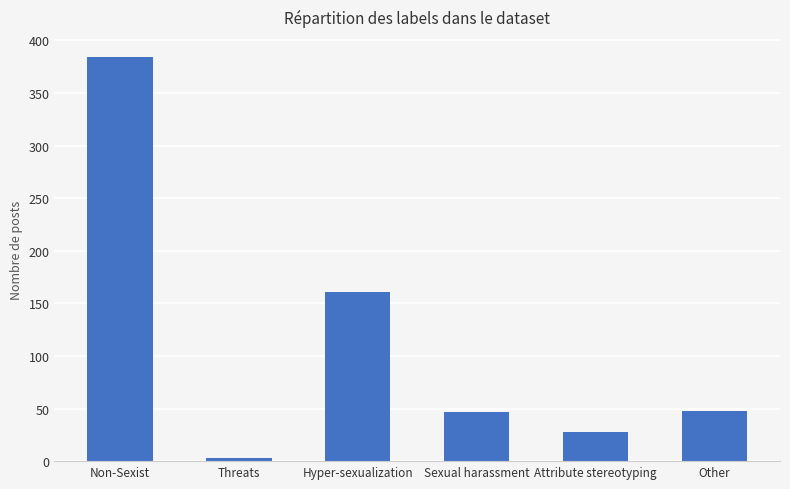

Which label corresponds to the largest value in the chart?

Non-Sexist